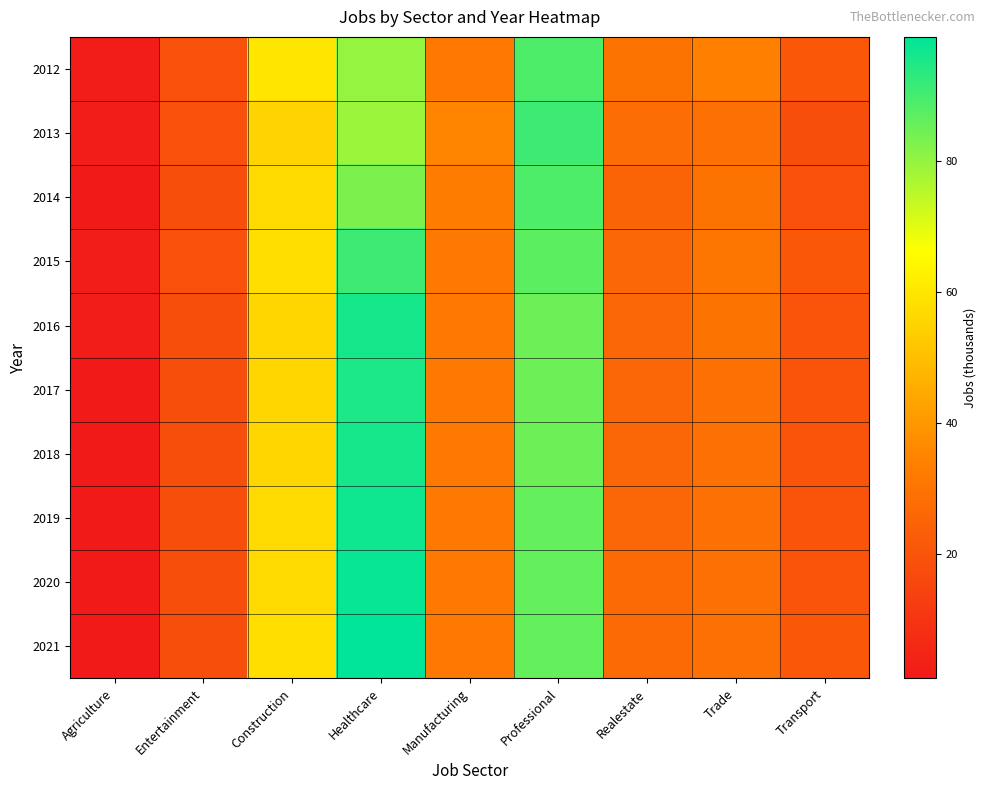

Which series has the largest total across all categories?

2021